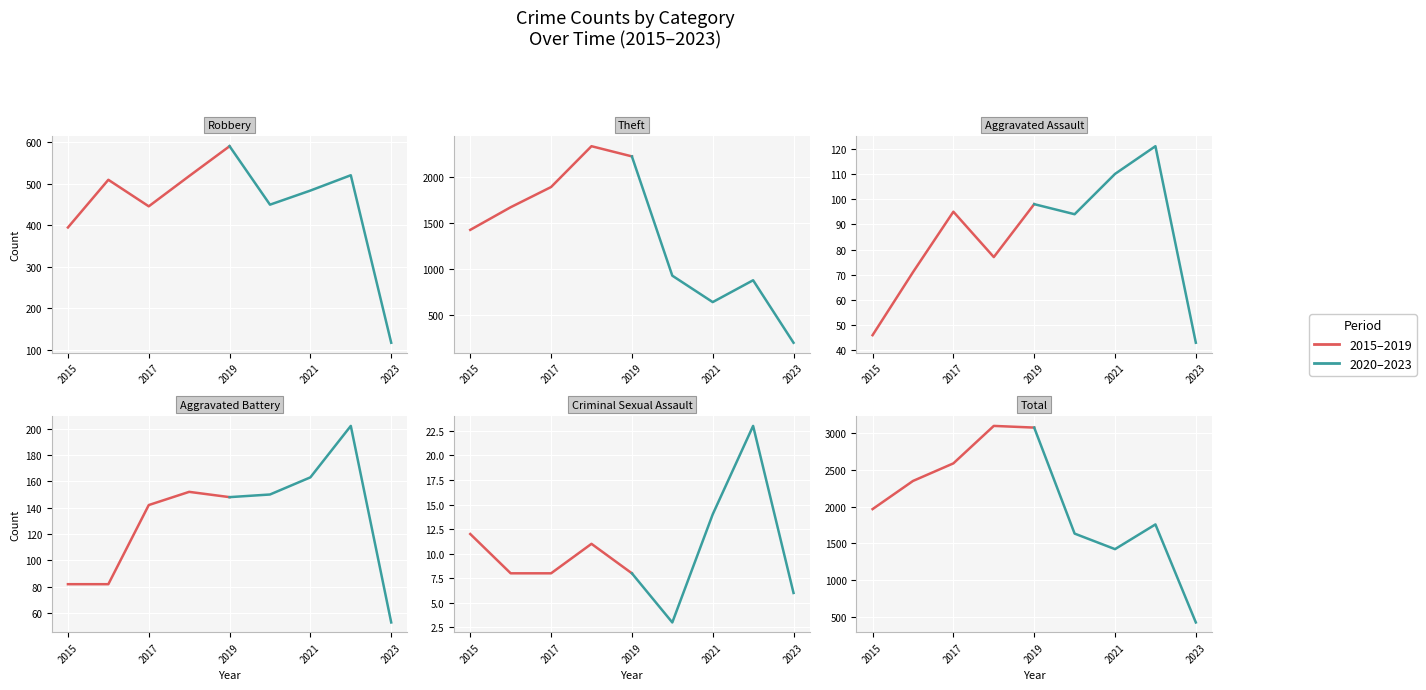

List the series in order of their peak value, highest first.

2015–2019, 2020–2023